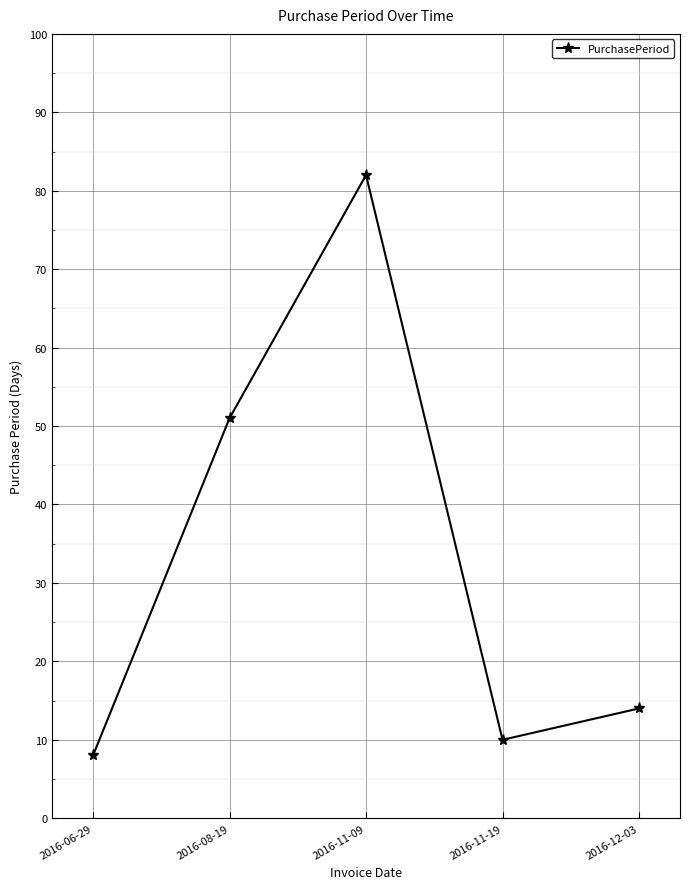

Does the chart display data point markers on the line(s)?

Yes